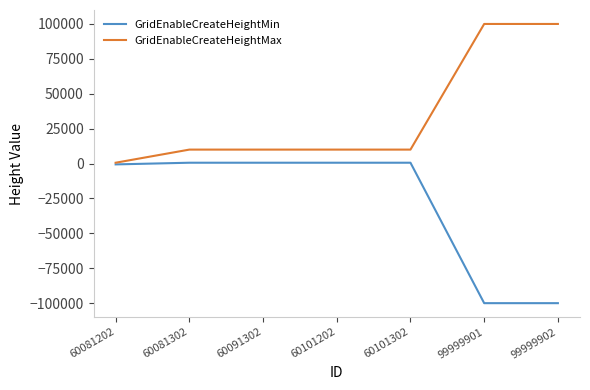

Rank the series by their average value, from highest to lowest.

GridEnableCreateHeightMax, GridEnableCreateHeightMin